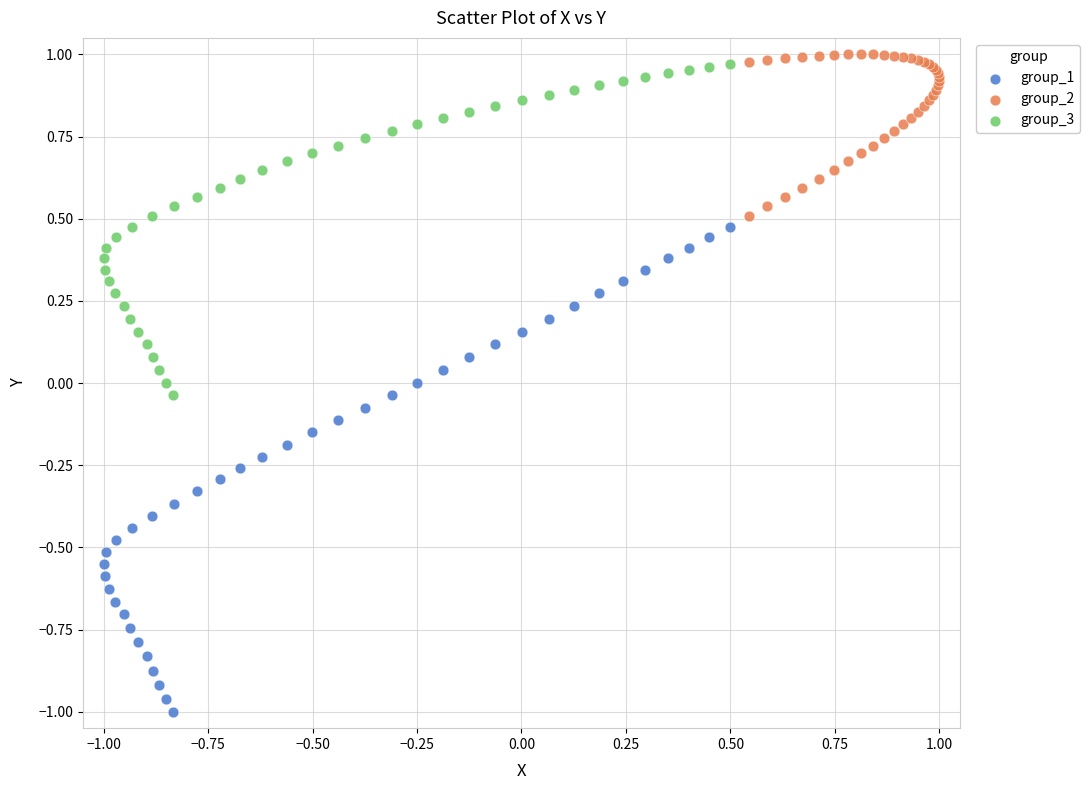

Which series contains the lowest Y value?

group_1